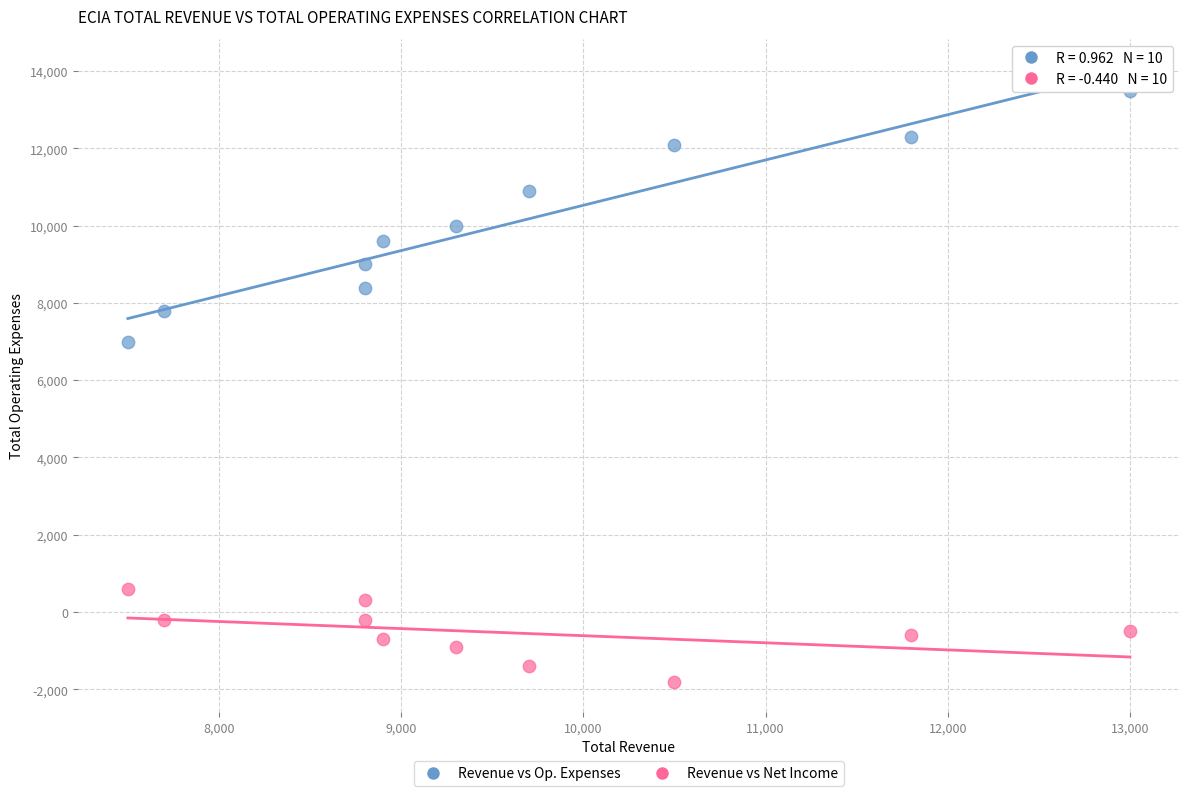

Across all data points, what is the range of X values (max minus min)?

5500